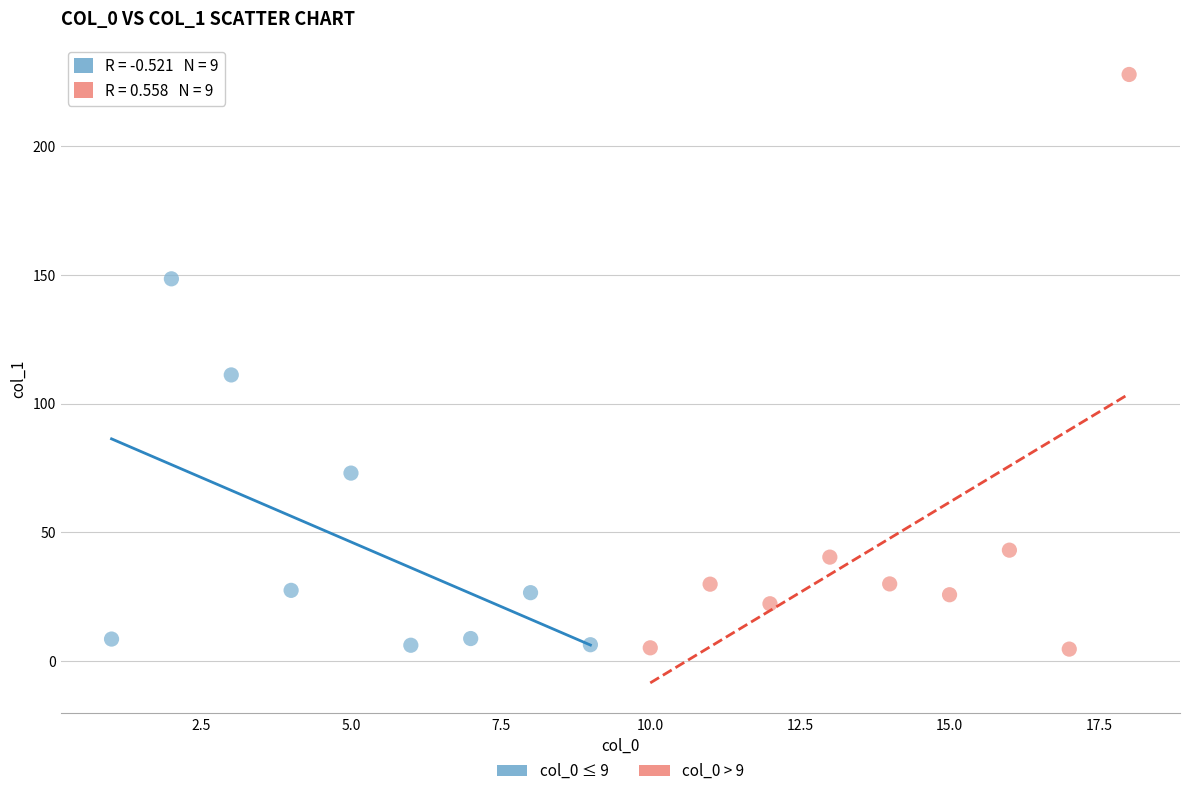

Which series contains the highest Y value?

col_0 > 9